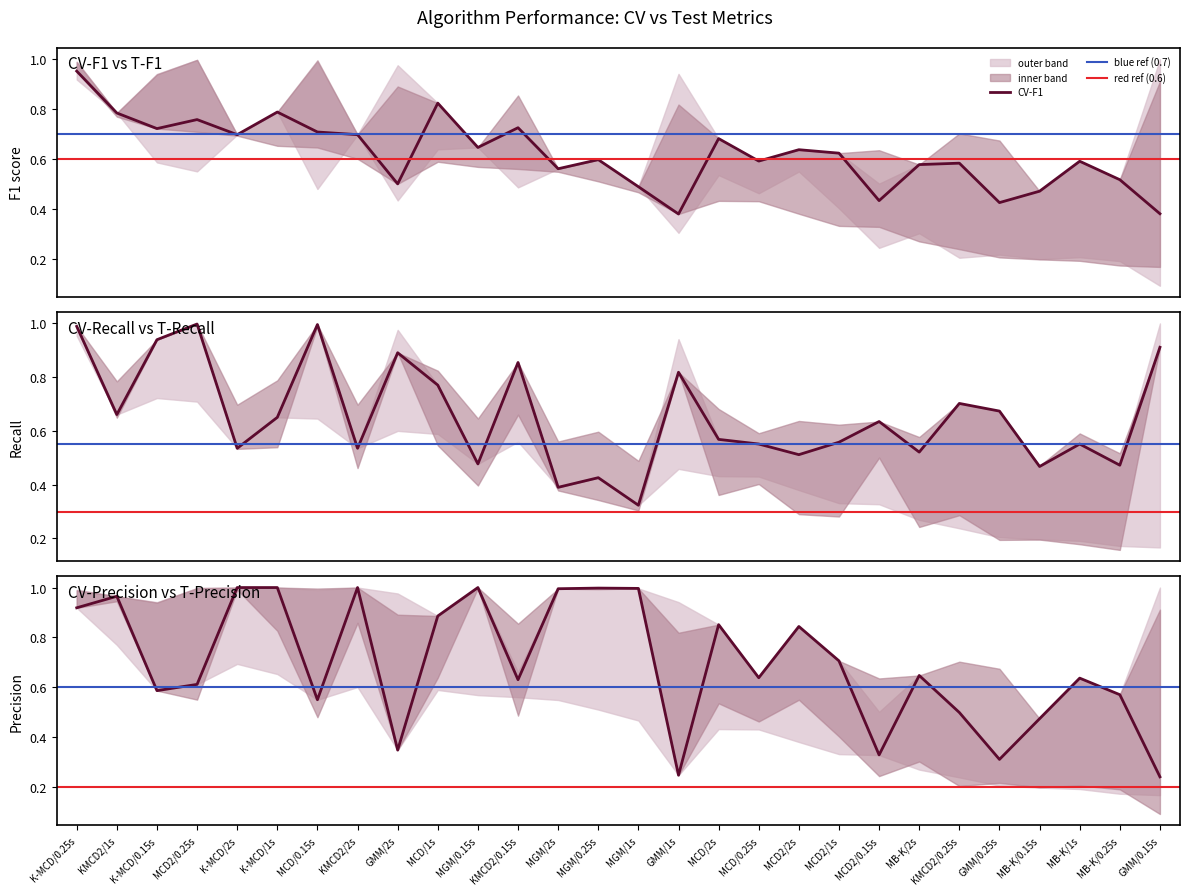

Which has a higher value, MB-K/0.15s or MB-K/1s?

MB-K/1s